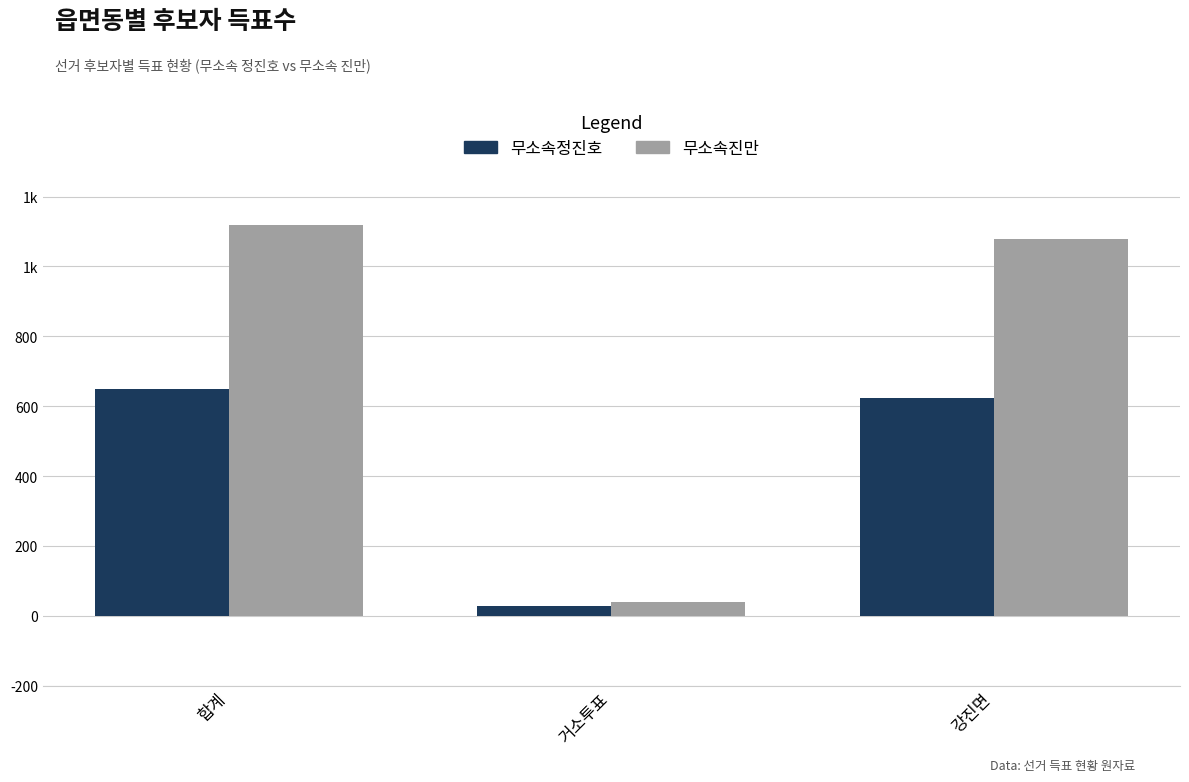

Does the chart contain stacked bars?

No